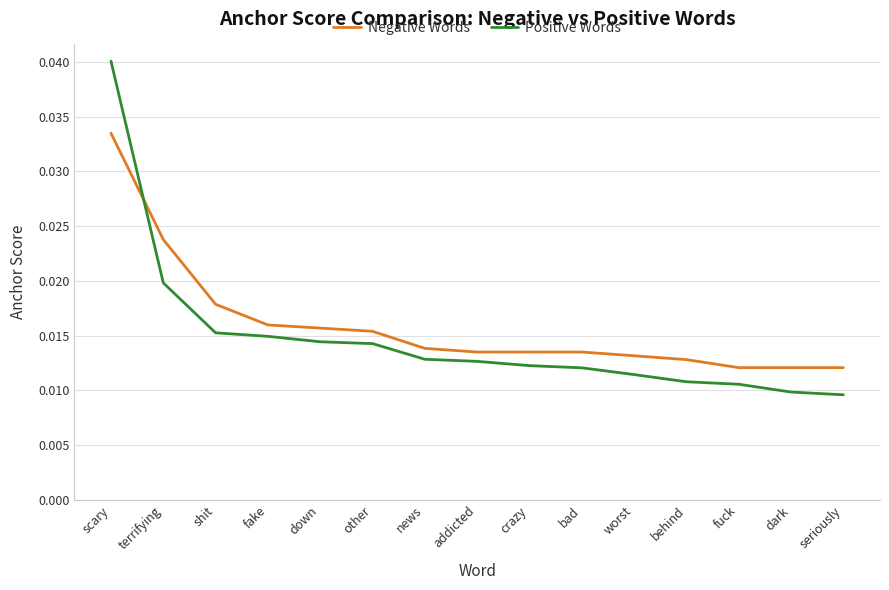

How many series are shown in this chart?

2